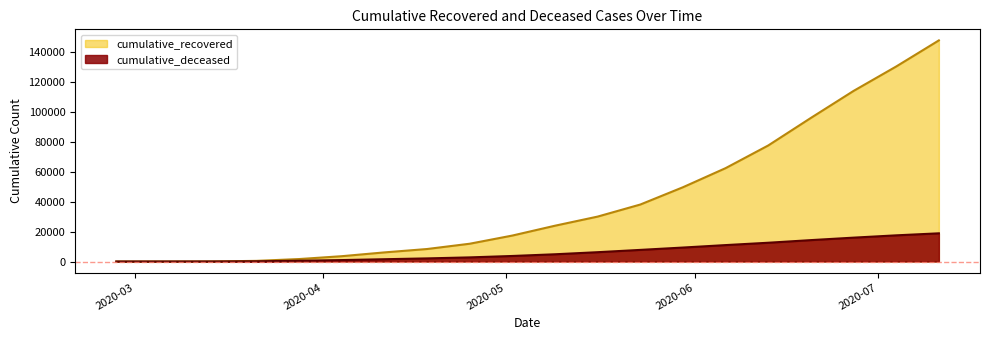

What value does the cumulative_recovered series have at 2020-03-14, to the nearest 50?

50